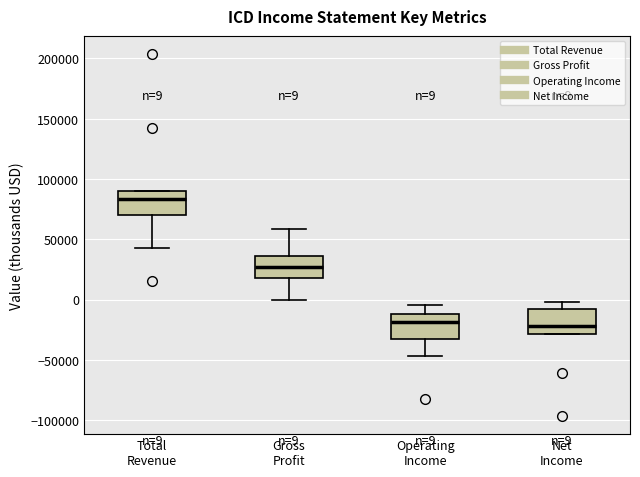

Which box's median line is the highest?

Total Revenue